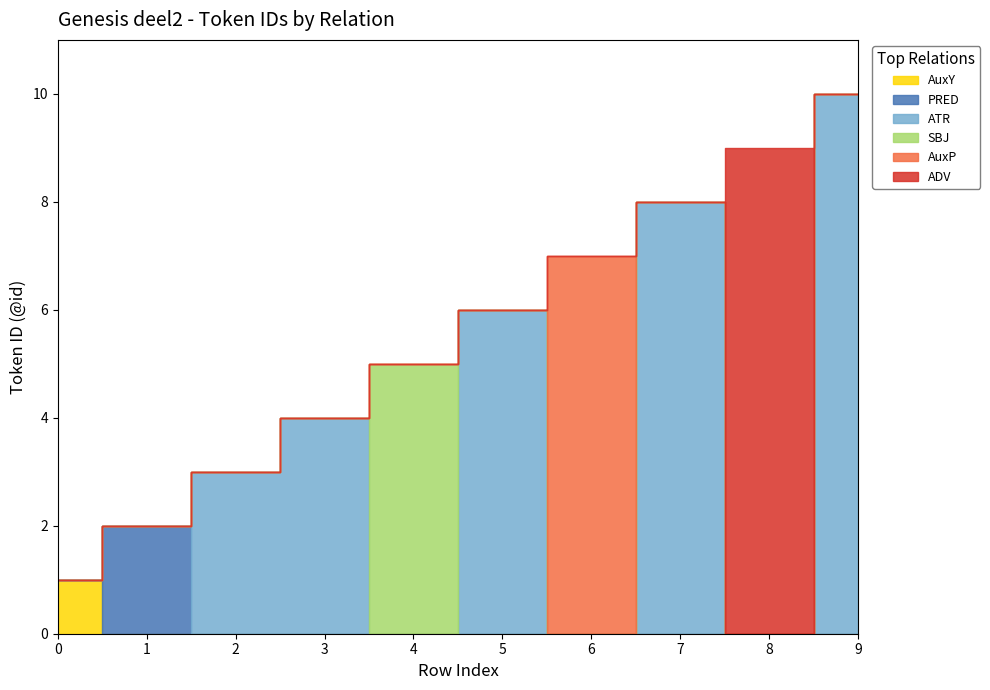

Reading left to right, list all the values displayed in this chart.

AuxY: 1	0	0	0	0	0	0	0	0	0
PRED: 0	2	0	0	0	0	0	0	0	0
ATR: 0	0	3	4	0	6	0	8	0	10
SBJ: 0	0	0	0	5	0	0	0	0	0
AuxP: 0	0	0	0	0	0	7	0	0	0
ADV: 0	0	0	0	0	0	0	0	9	0